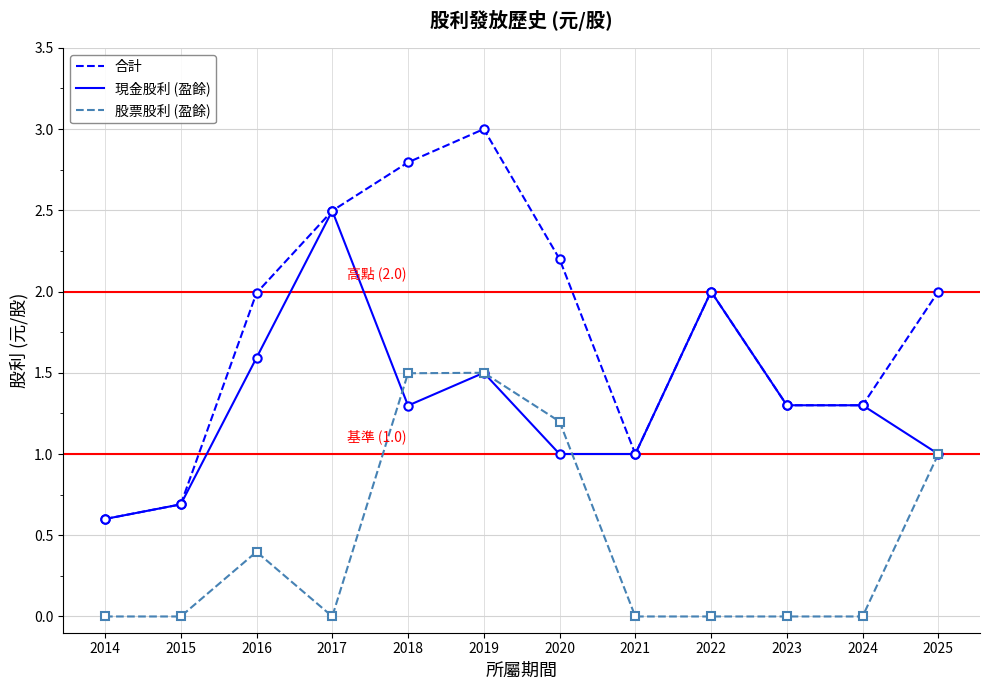

At which label does 現金股利 (盈餘) reach its minimum?

2014